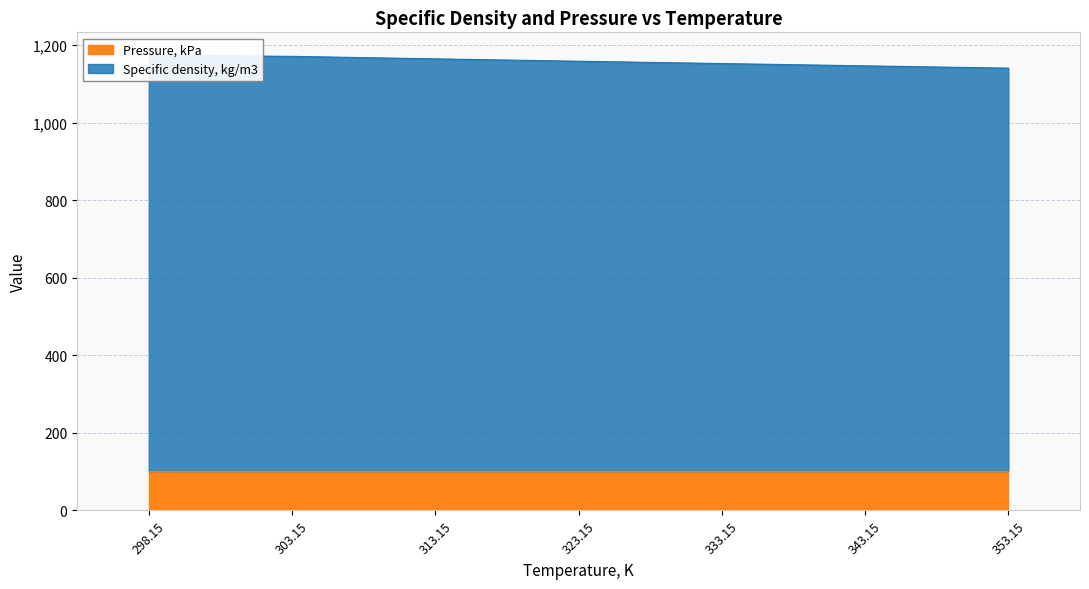

What is the greatest value displayed?

1173.8